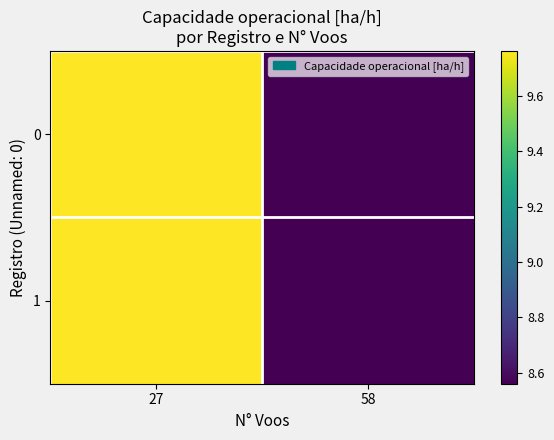

Reading left to right, extract all data points from this chart.

0: 27=9.8	58=8.6
1: 27=9.8	58=8.6